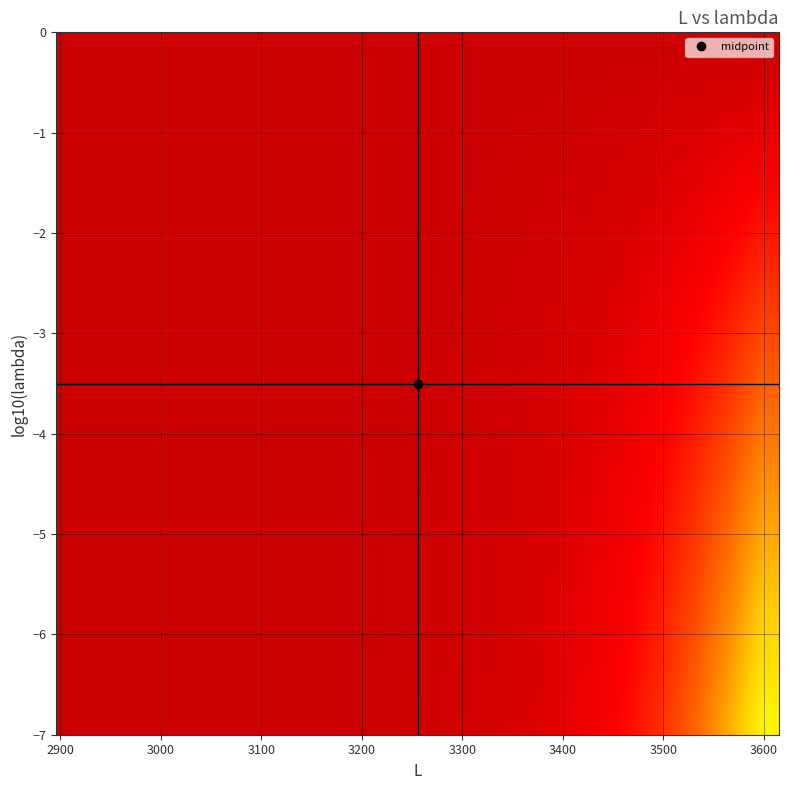

How many data points does each series have?

22